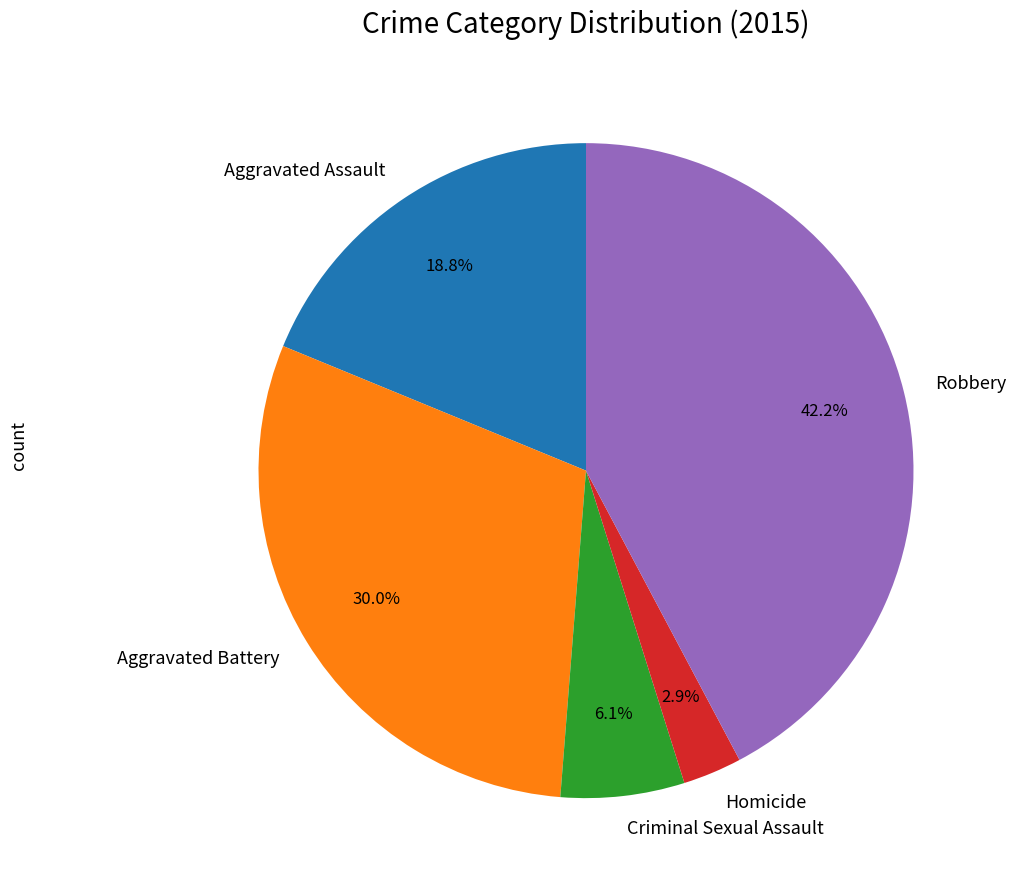

What percentage is the Robbery slice, to the nearest percent?

42%